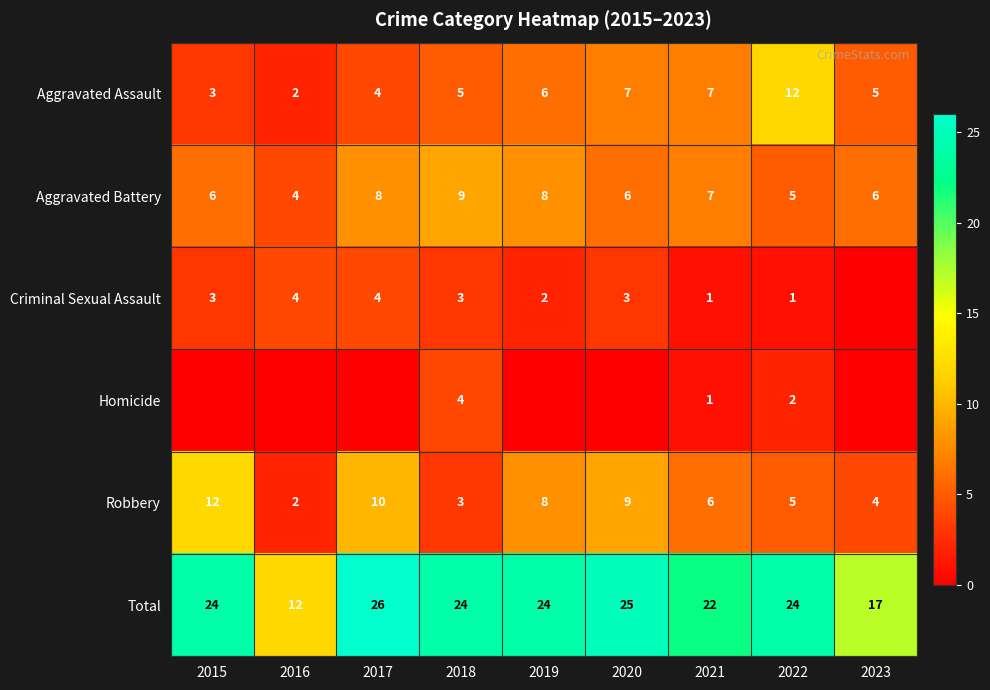

What is the spread (max minus min) of values at 2023?

17